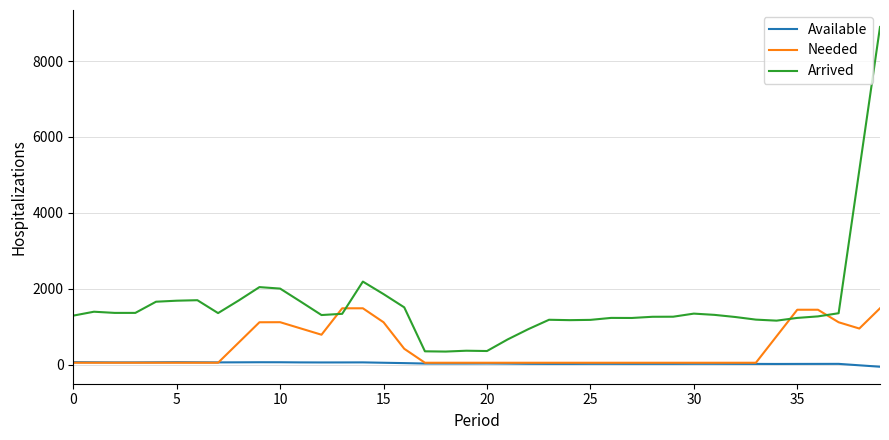

Which series has the largest range (max minus min)?

Arrived